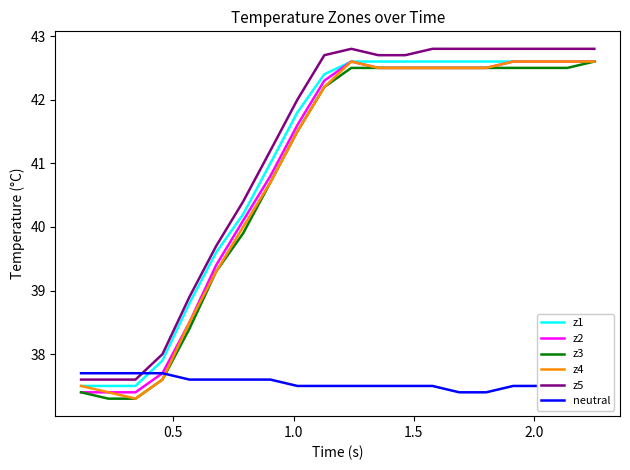

At how many categories does at least one series exceed 39?

15